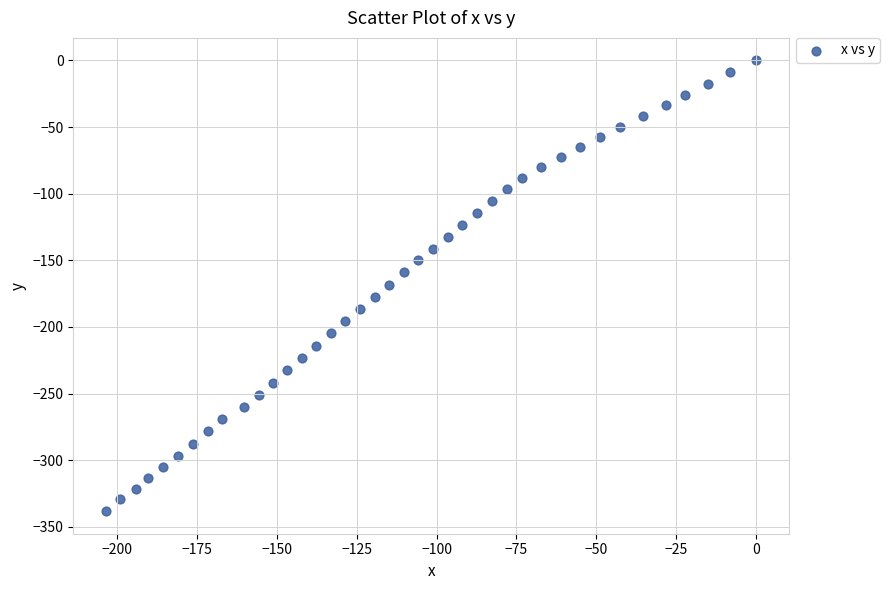

What is the range of Y values (max minus min)?

338.2